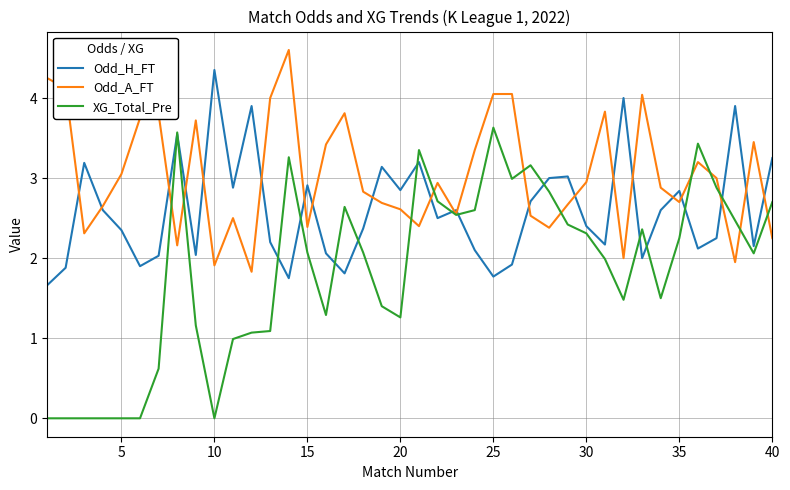

Count the number of categories in the chart.

40